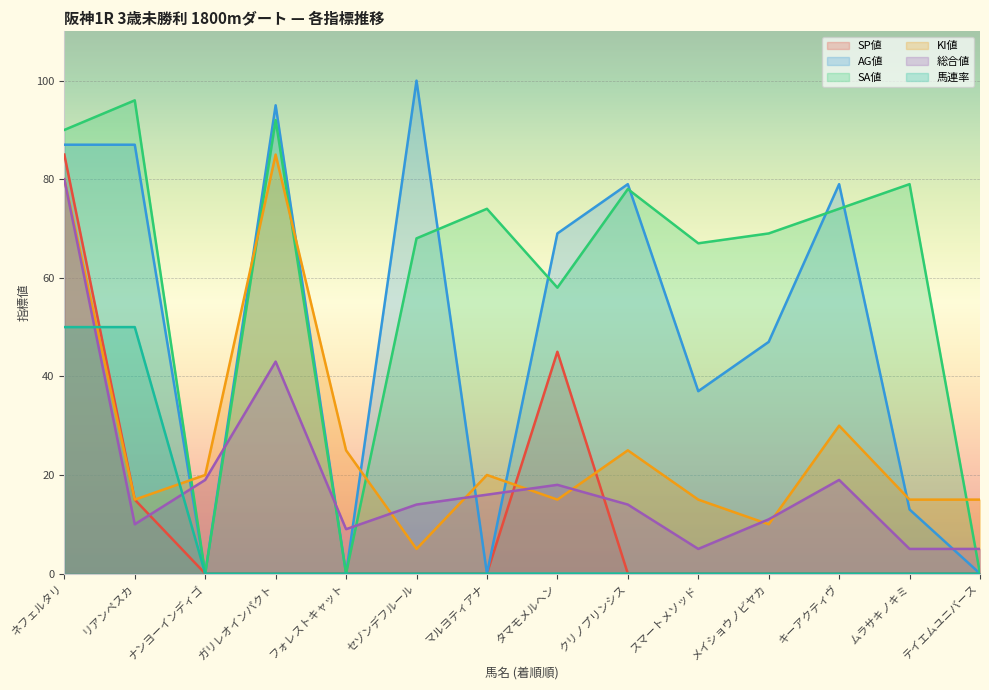

How many values in the AG値 series are below 69?

7